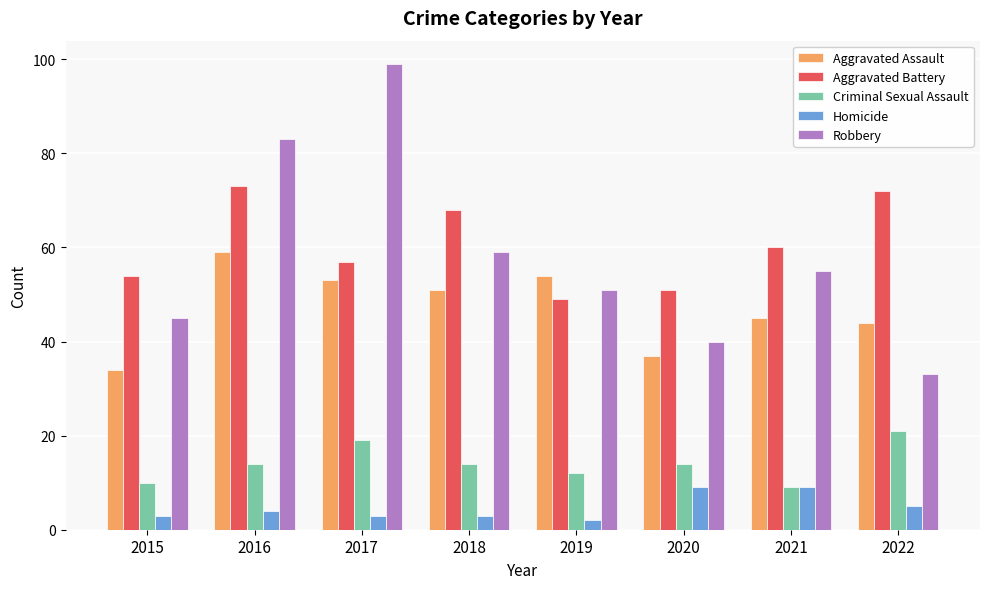

Between 2019 and 2020, which series saw the biggest shift?

Aggravated Assault